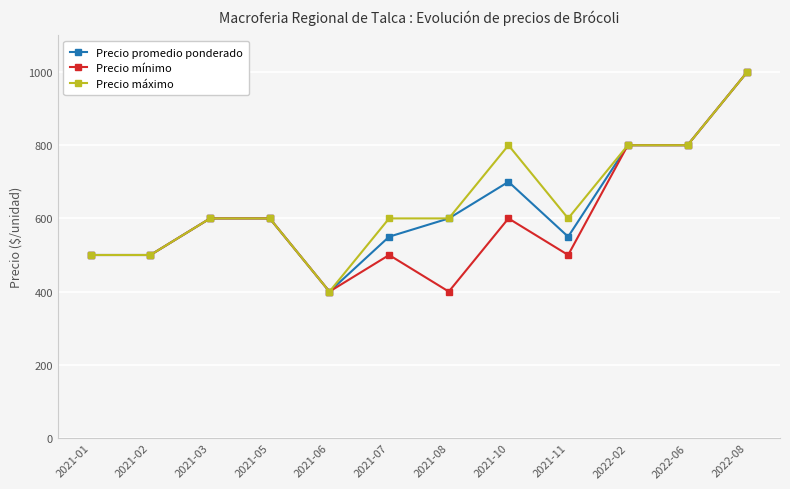

True or false: Precio máximo has a value of 717 at 2021-06.

False